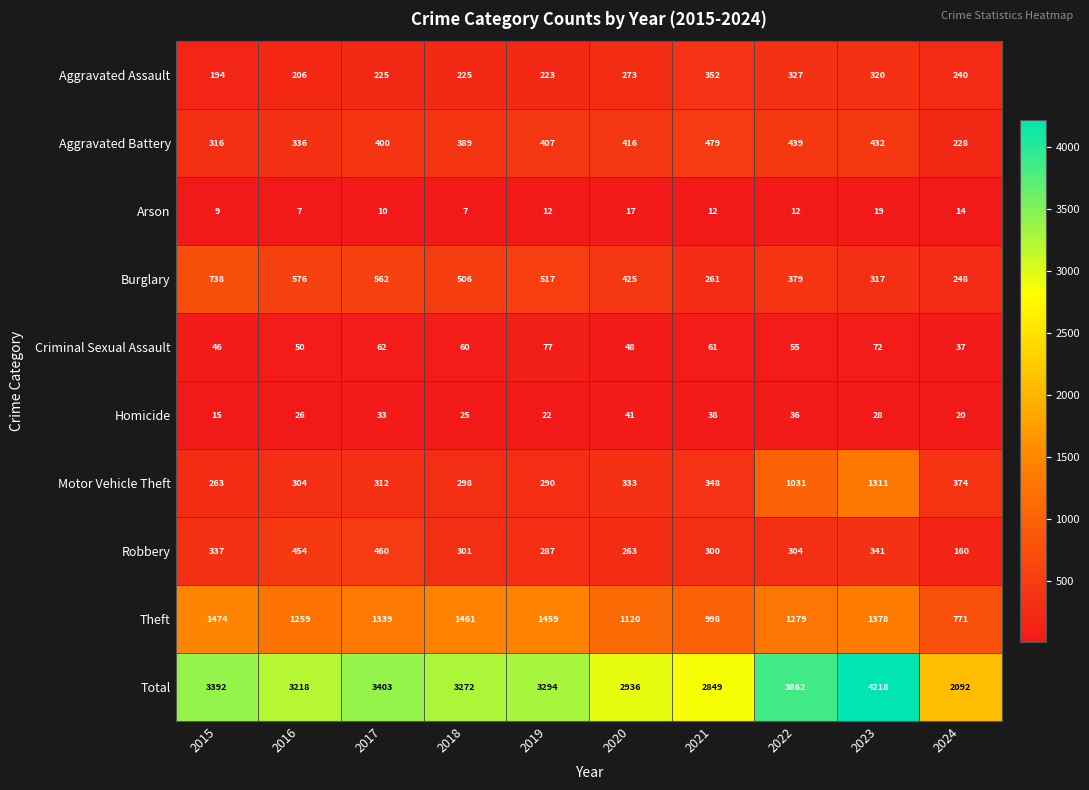

What is the total value across all series at 2022?

7724